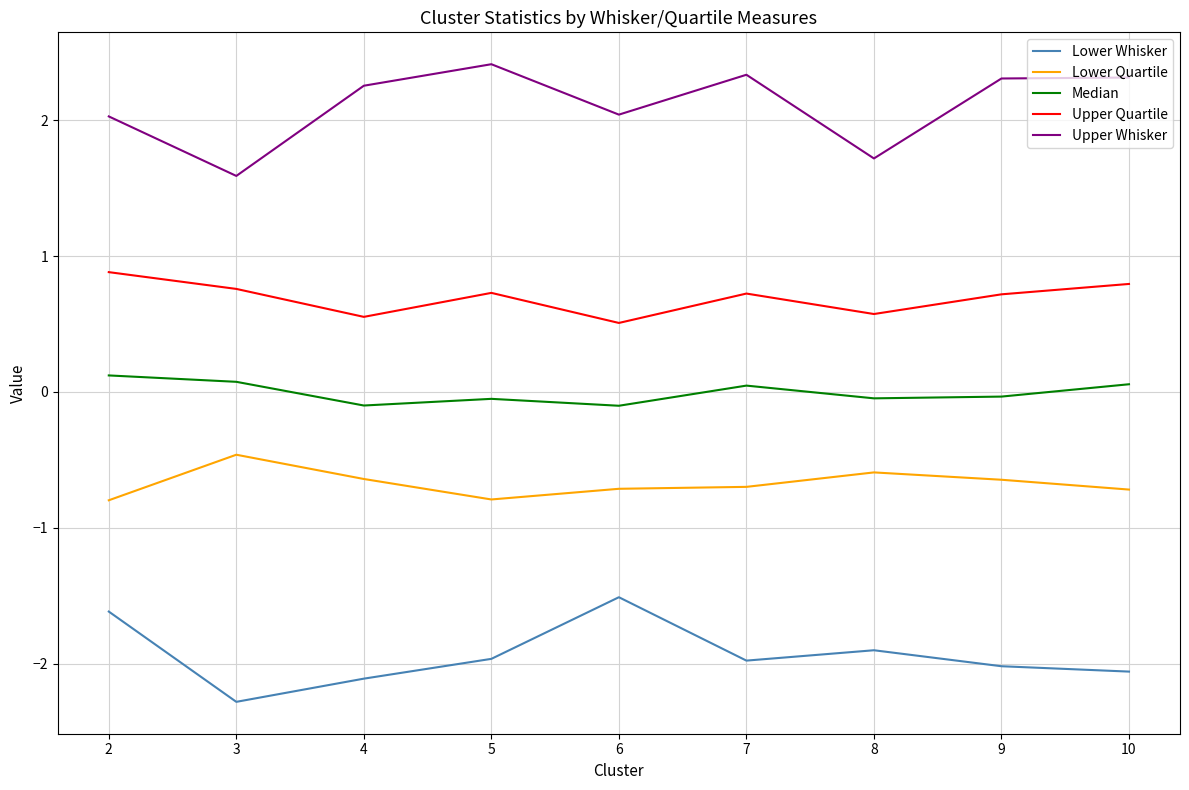

Which series has the largest total across all categories?

Upper Whisker